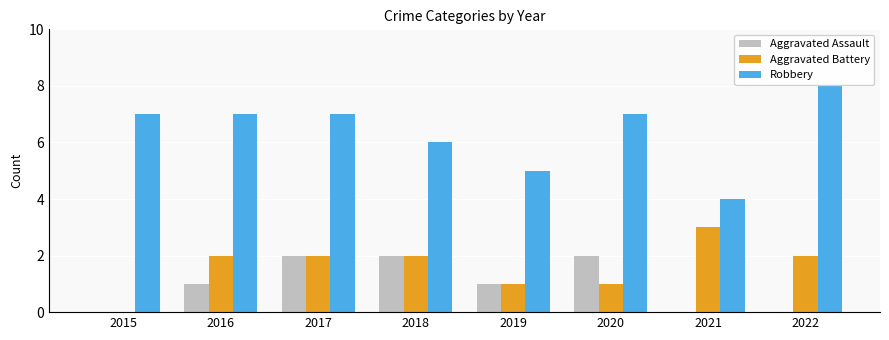

The Aggravated Battery series shows 1 at 2020. True or false?

True